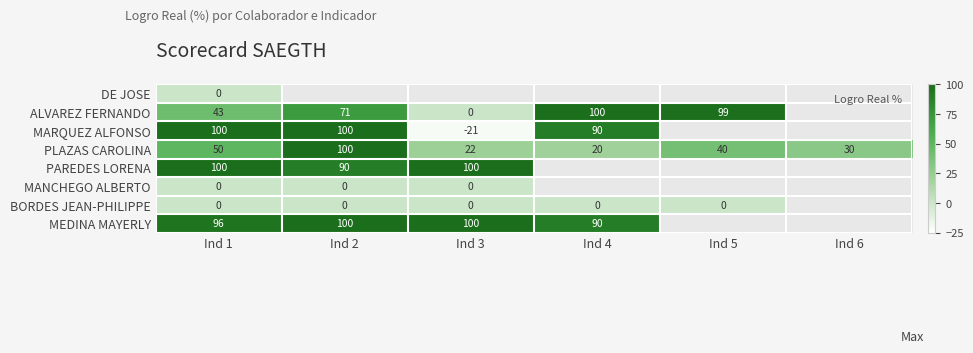

Where is MEDINA MAYERLY nearest to the value 95?

Ind 1